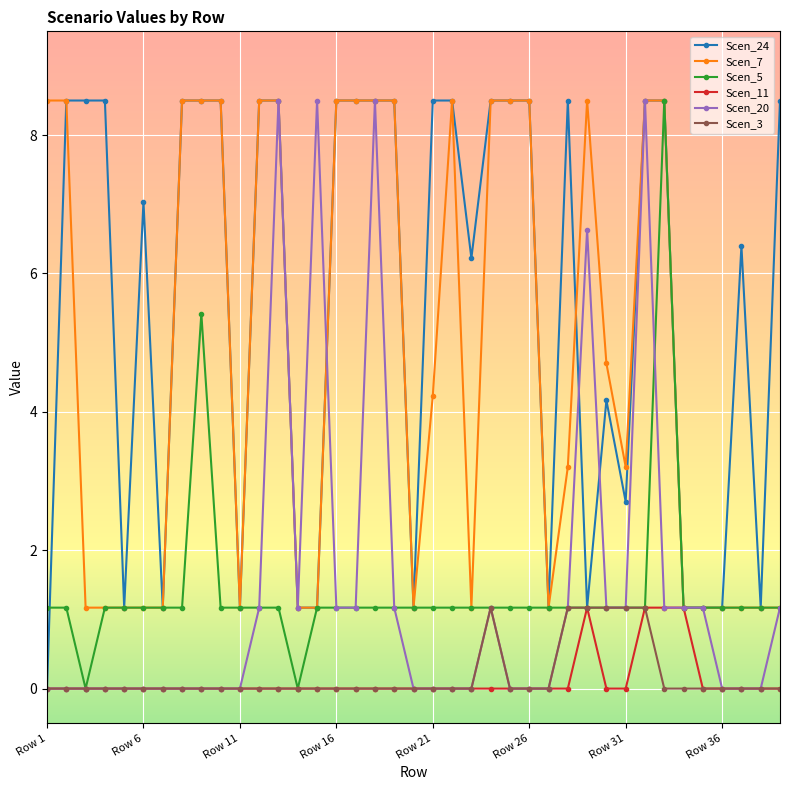

How many lines are shown in the chart?

6